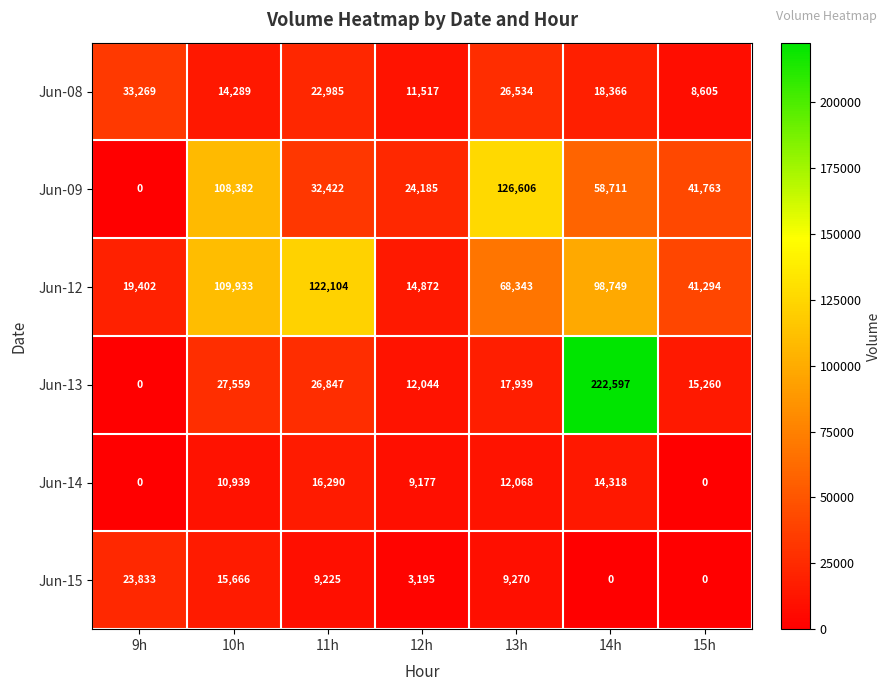

At which label does Jun-08 reach its minimum?

15h